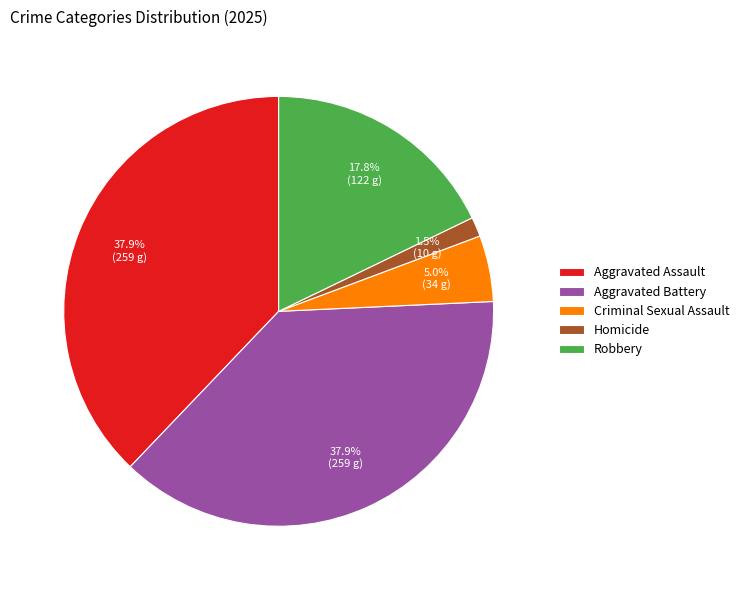

Count the number of slices in the pie.

5